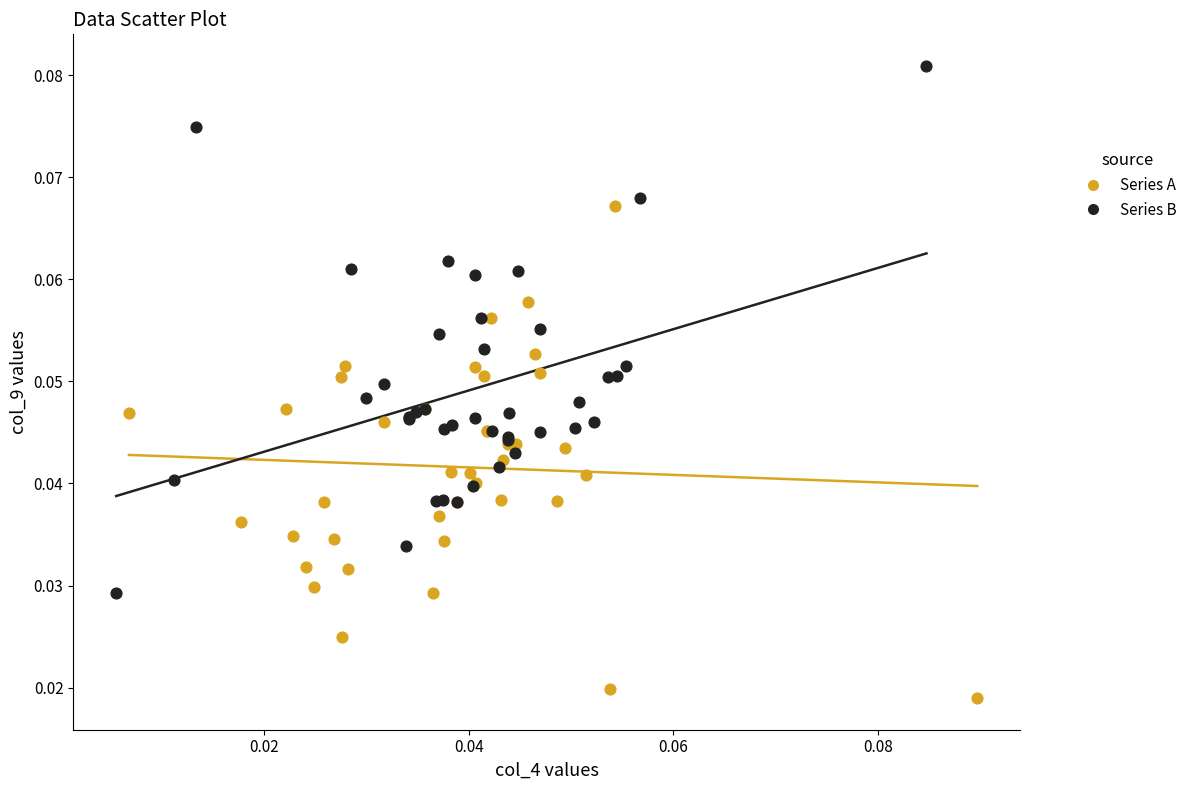

Which series has the largest Y range (max minus min)?

Series B